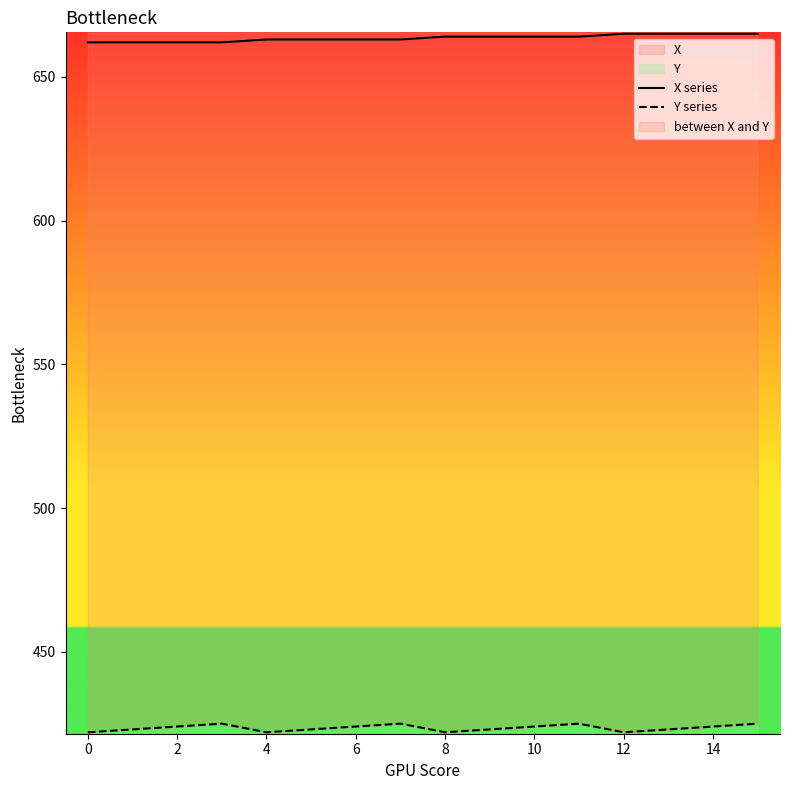

What are all the series names shown in the legend?

X series, Y series